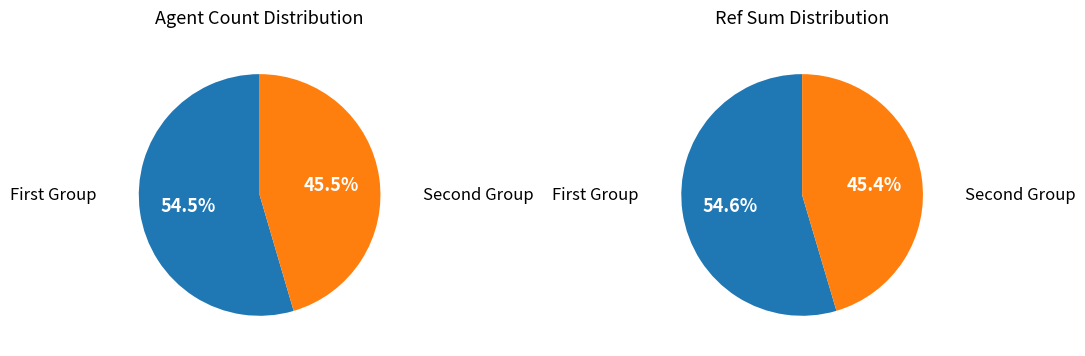

Is it true that INGENUX BUSINESS 2 is 4% of the pie?

False